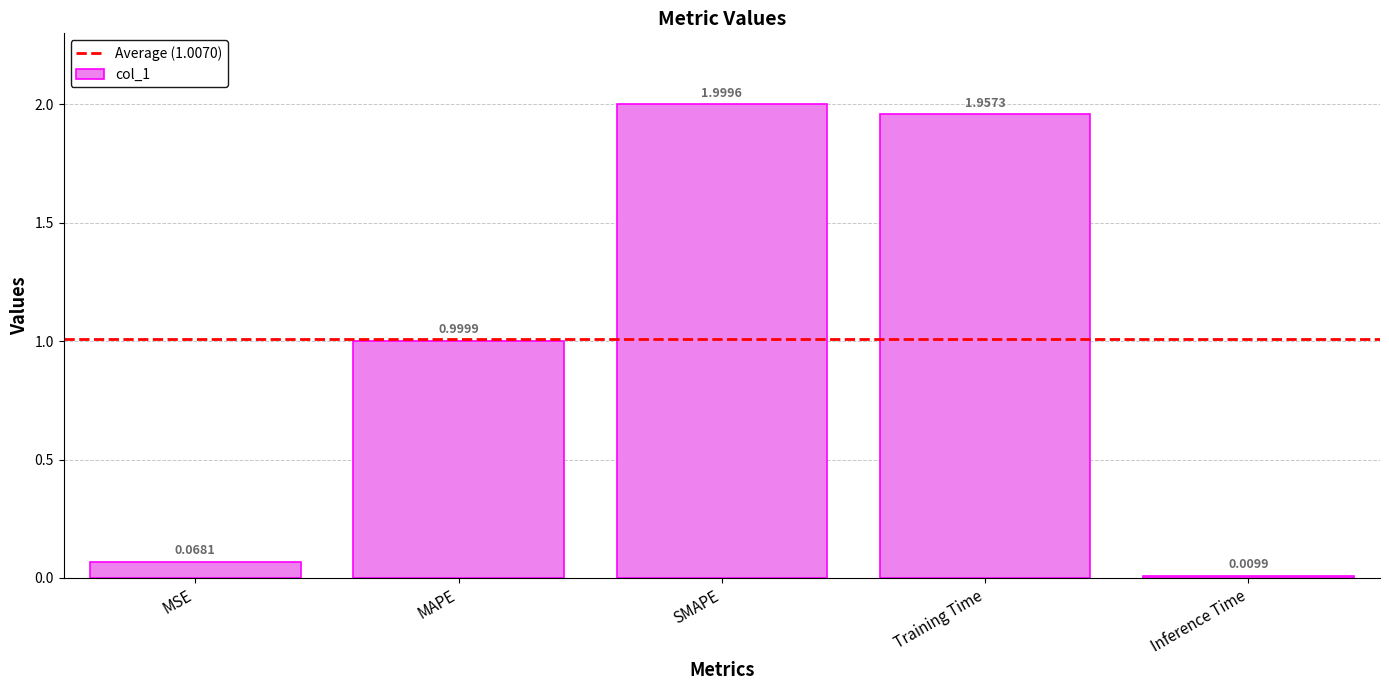

What is the label of the 1st bar from the left?

MSE